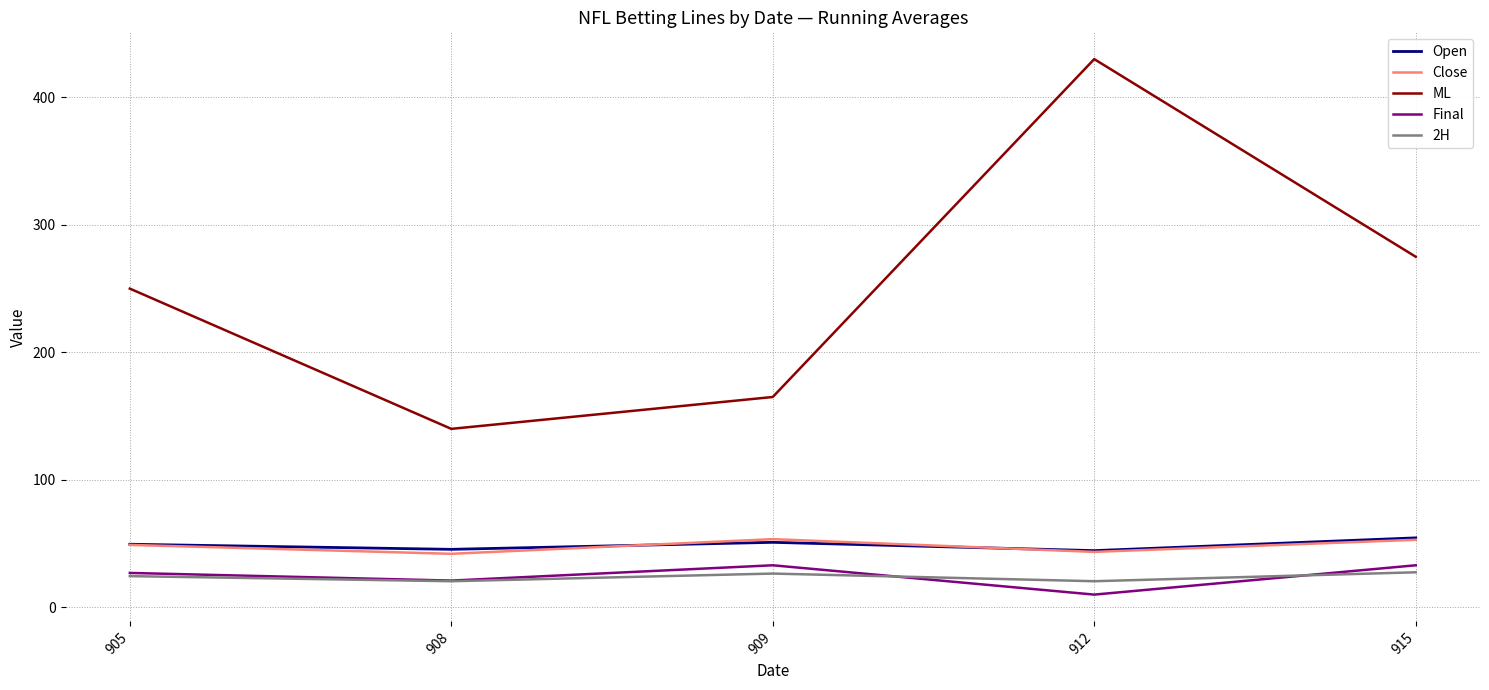

What is the difference between the Close values at 909 and 912?

10.0